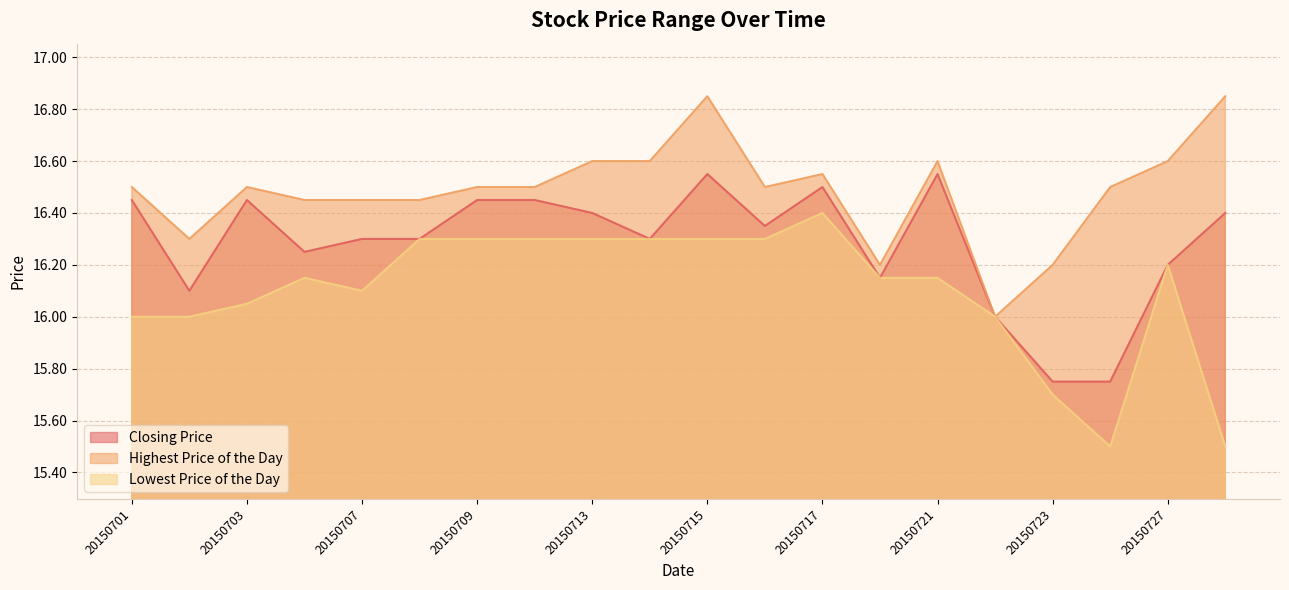

Which series has the largest total across all categories?

Highest Price of the Day